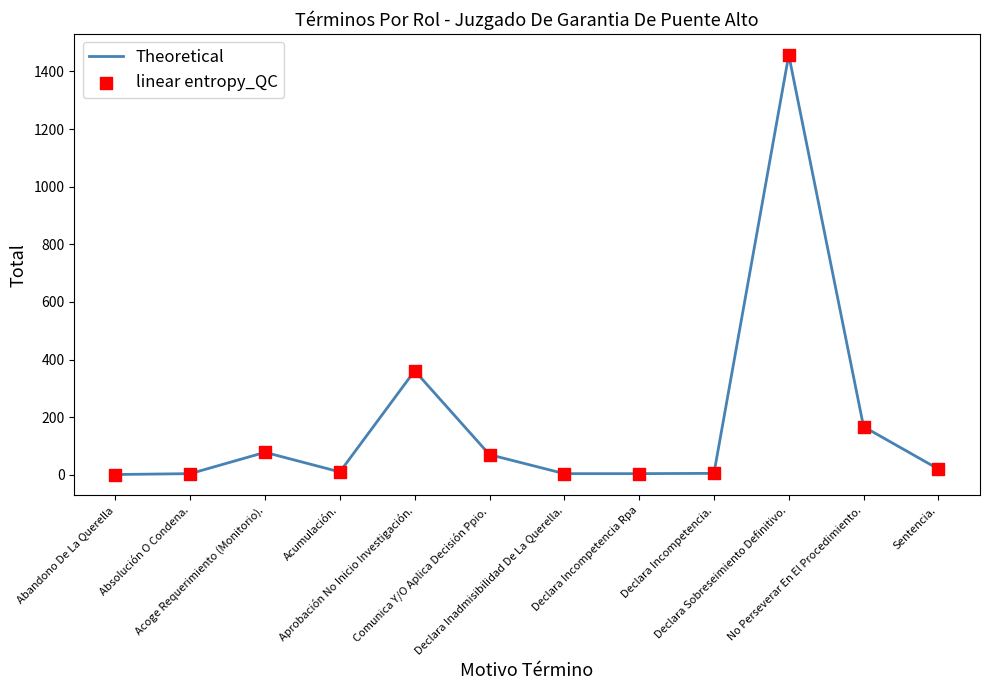

What is the difference between the maximum and minimum values?

1456